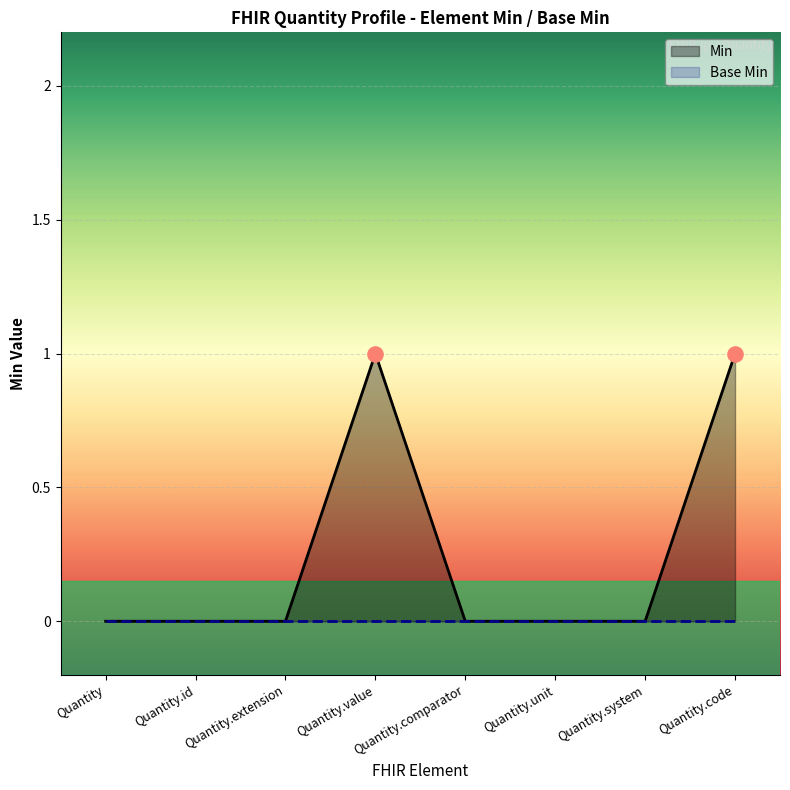

Between Quantity.value and Quantity.code, which is larger?

Quantity.value